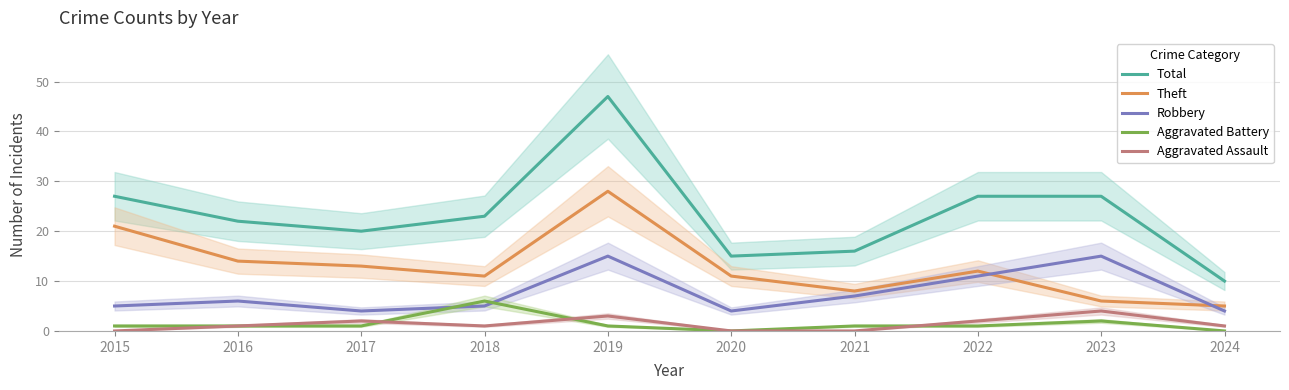

True or false: Robbery and Theft cross at least once.

True